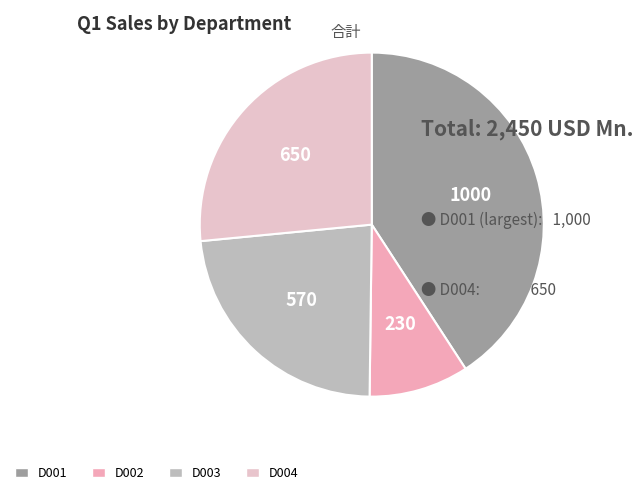

Which category has the biggest portion of the pie?

D001